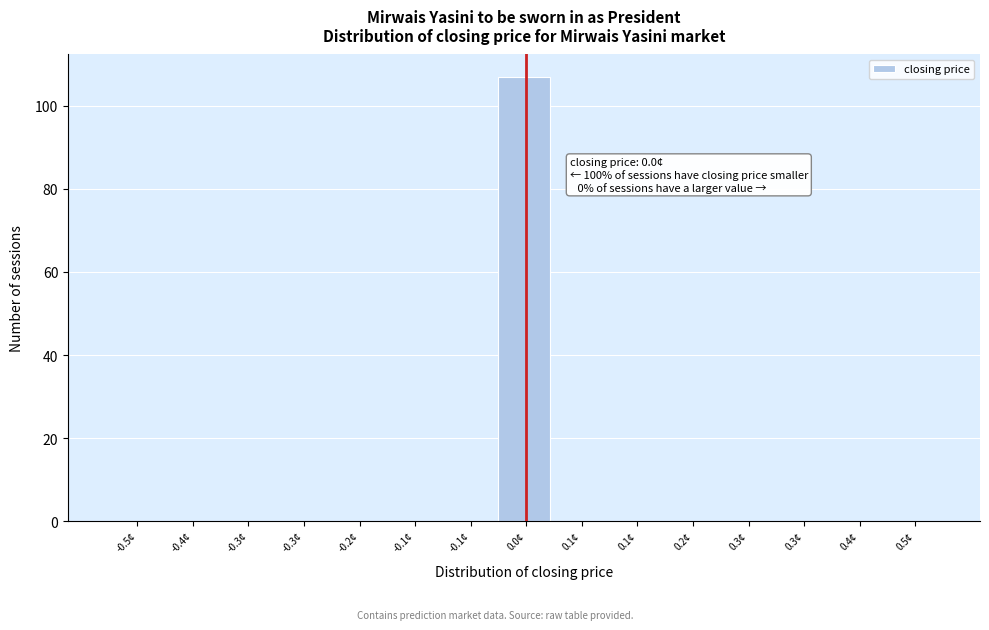

How many distinct data groups are displayed?

1